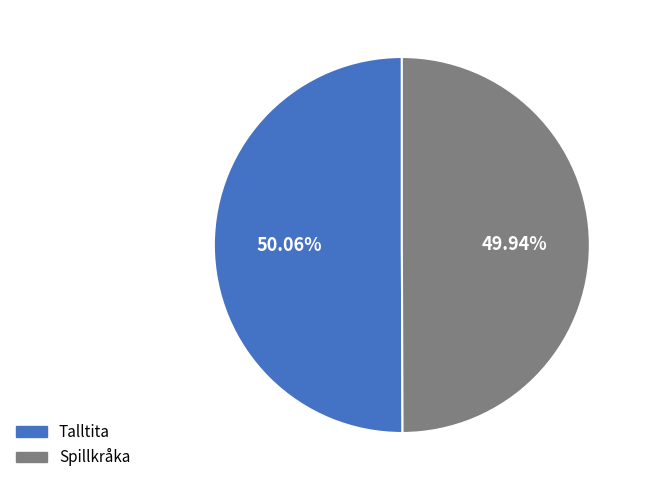

Is there a majority slice in this chart?

Yes